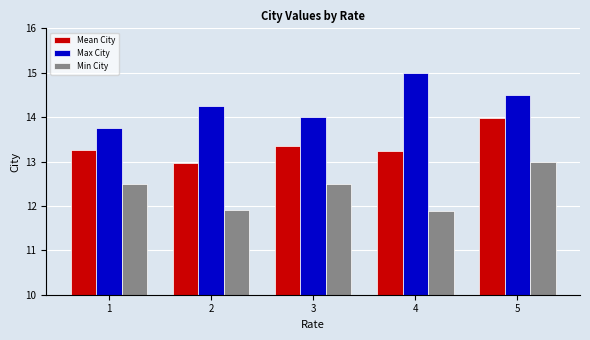

What are all the series names shown in the legend?

Mean City, Max City, Min City